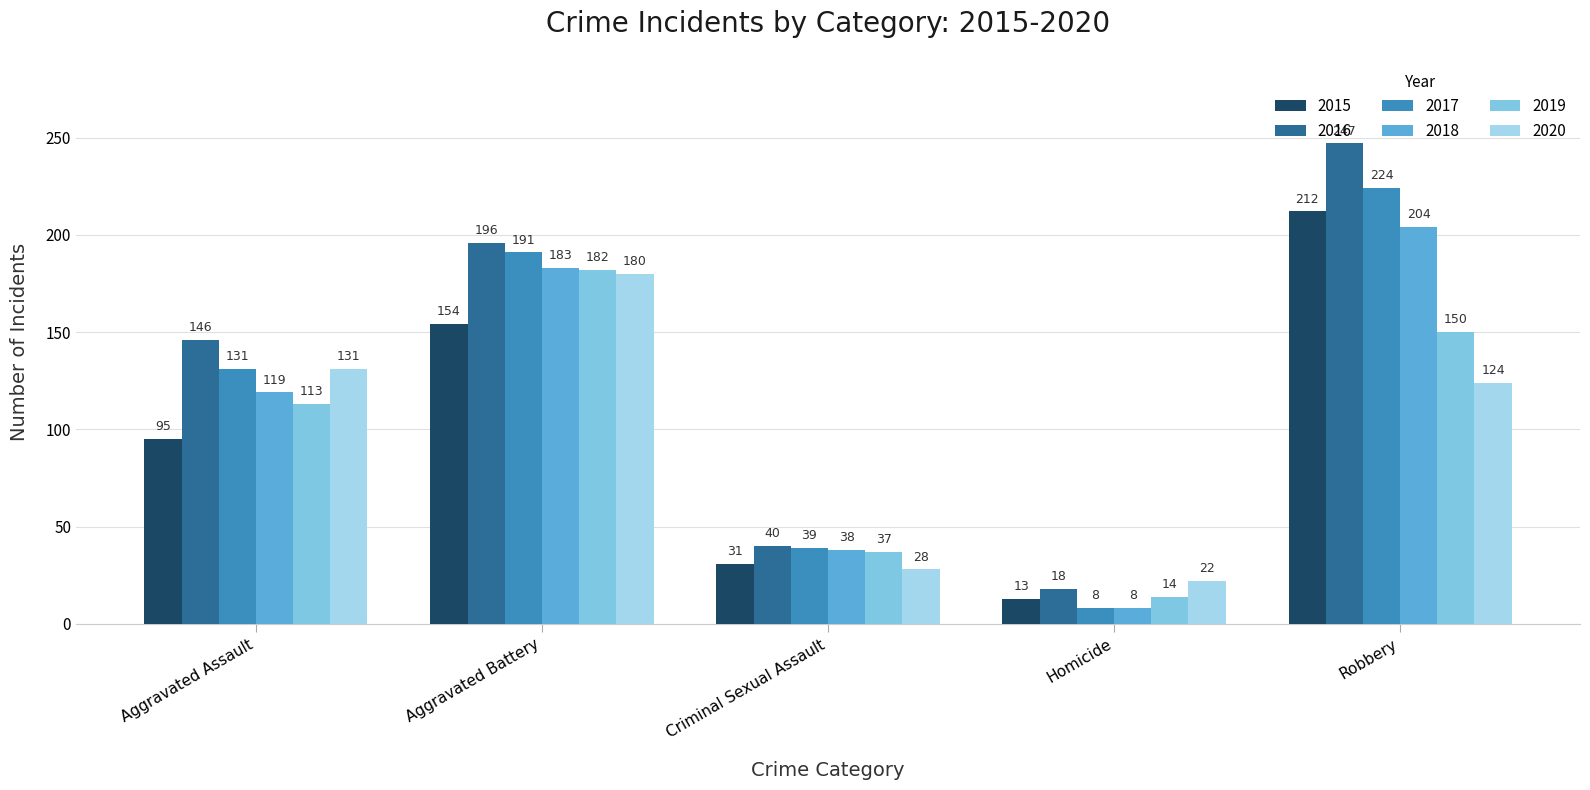

Is it true that 2015 equals 218 at Aggravated Battery?

False